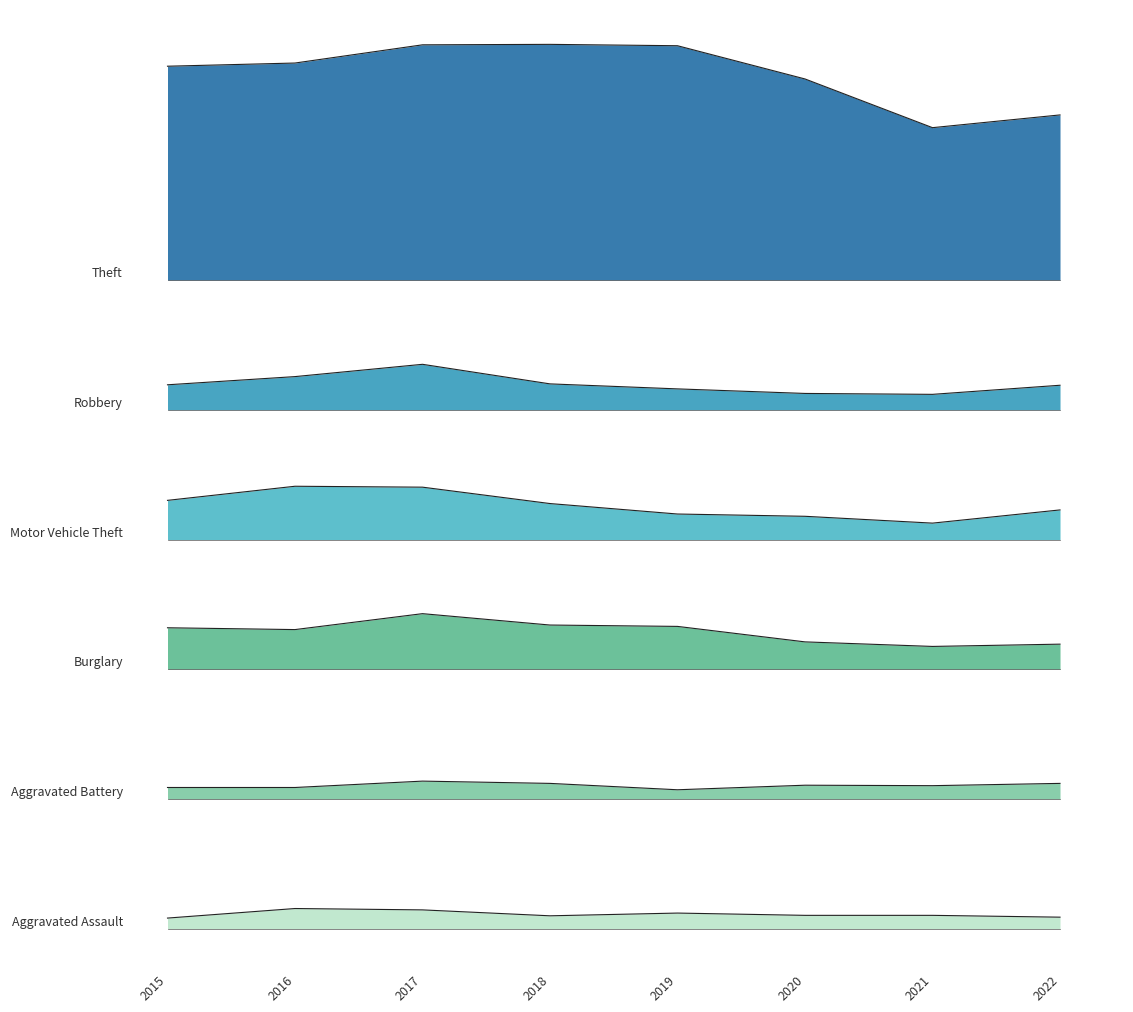

List the series in order of their peak value, highest first.

Theft, Robbery, Motor Vehicle Theft, Burglary, Aggravated Battery, Aggravated Assault